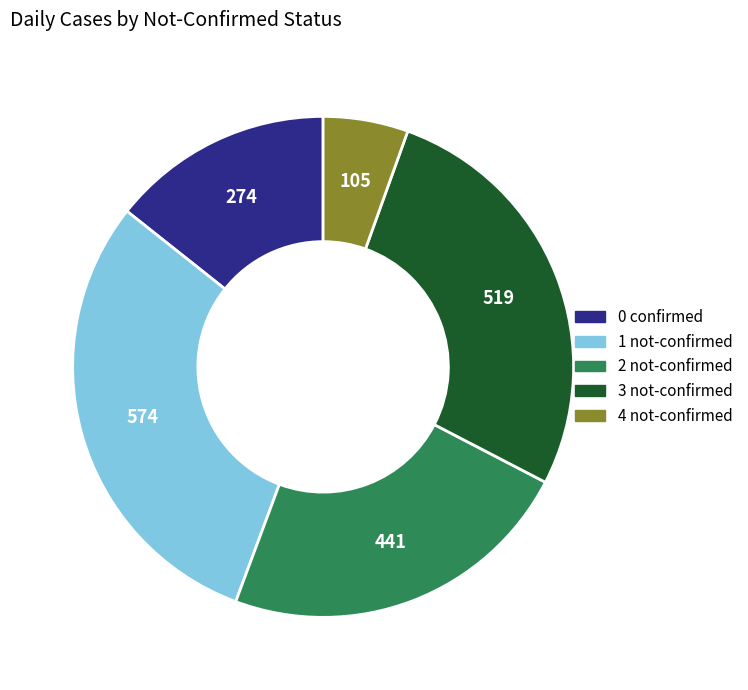

What is the ratio of the value at 2 to the value at 1?

0.8